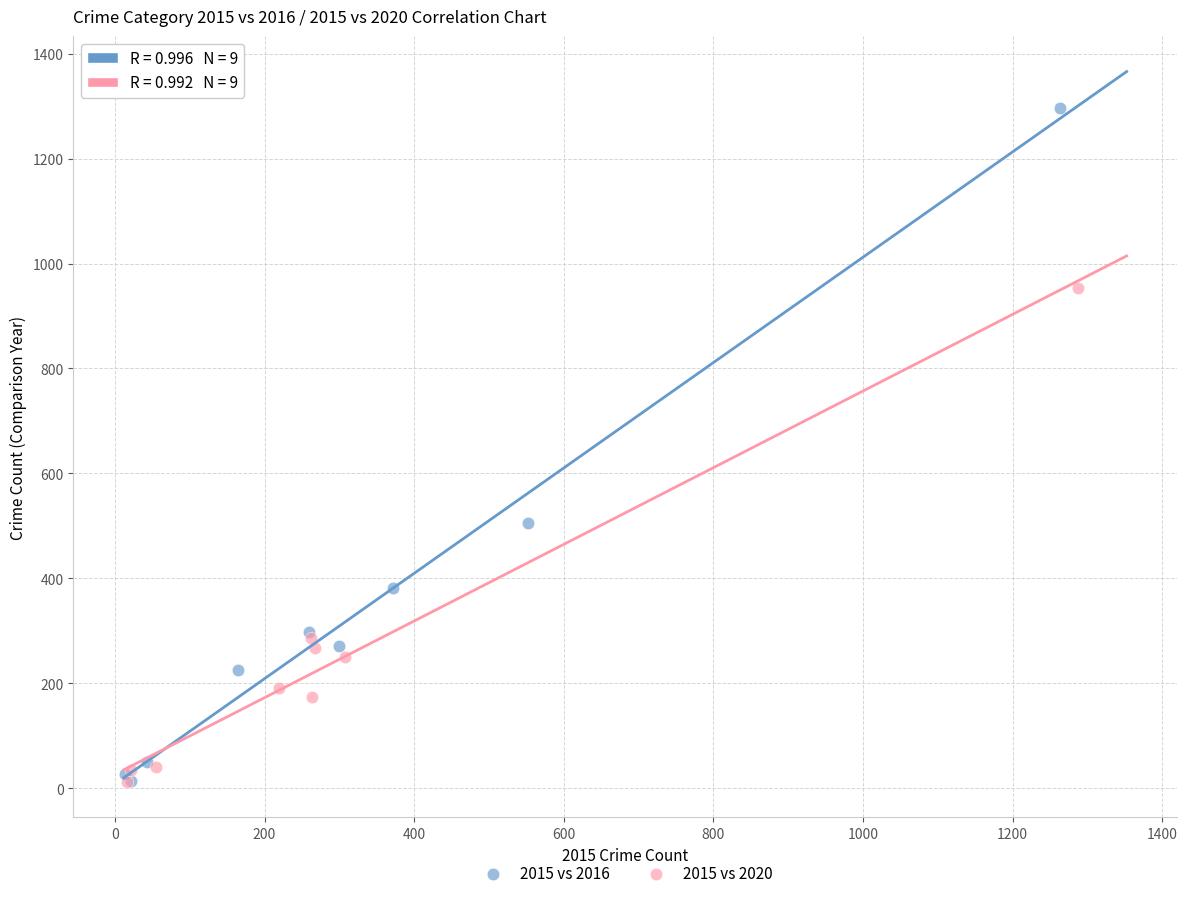

Which series reaches the maximum Y coordinate?

2015 vs 2016